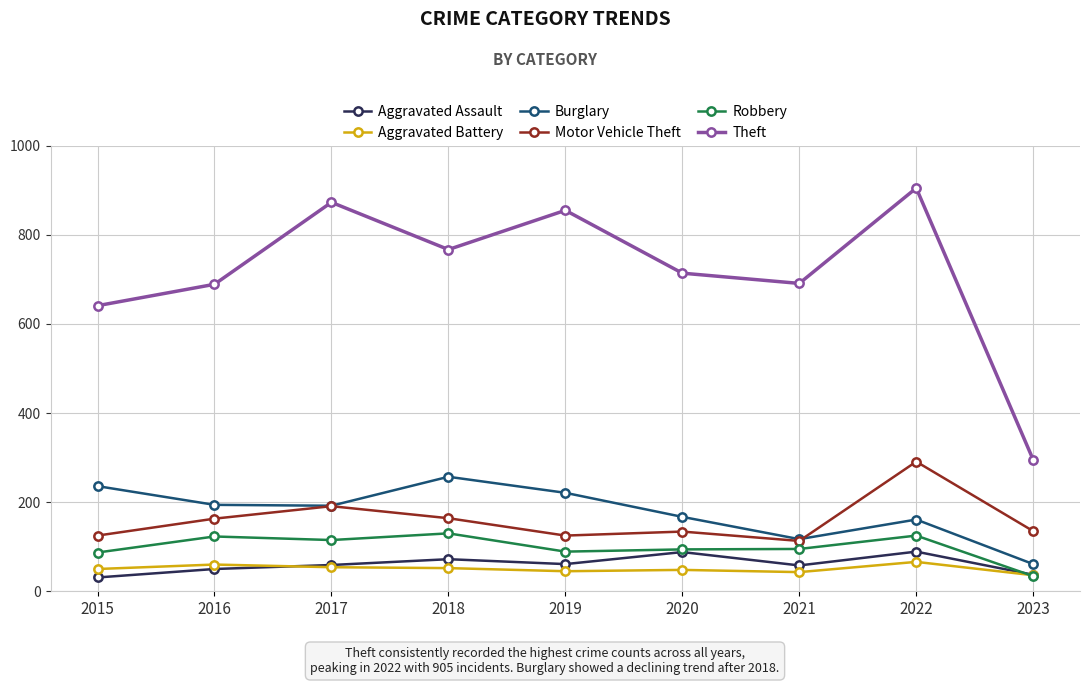

Which series has the largest range (max minus min)?

Theft